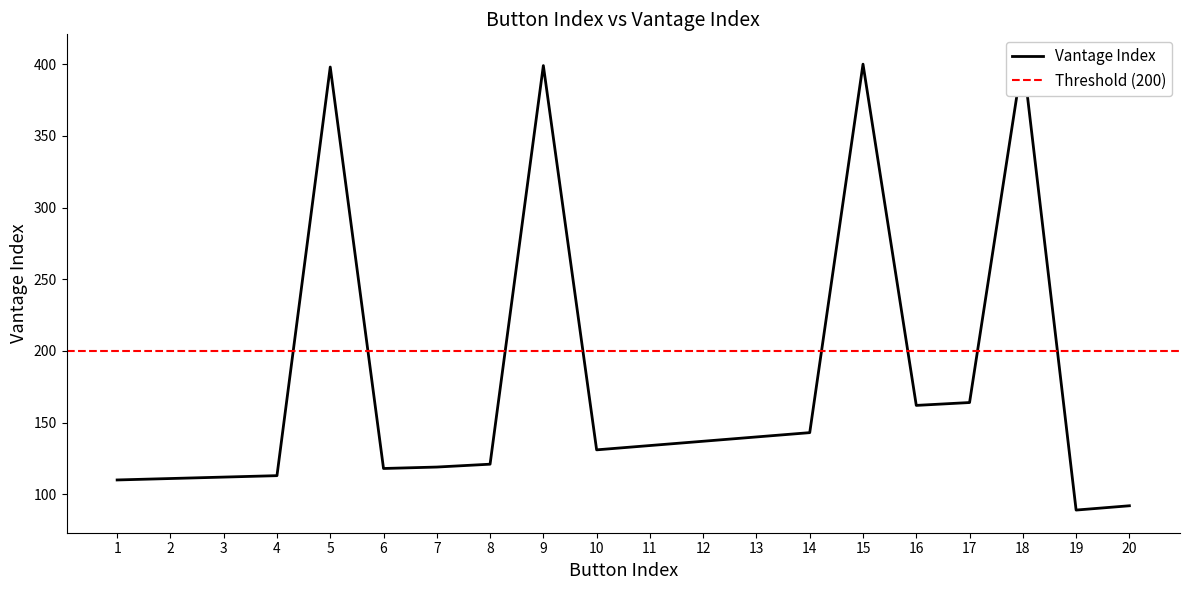

Reading right to left, transcribe all the data shown in this chart.

92	89	405	164	162	400	143	140	137	134	131	399	121	119	118	398	113	112	111	110